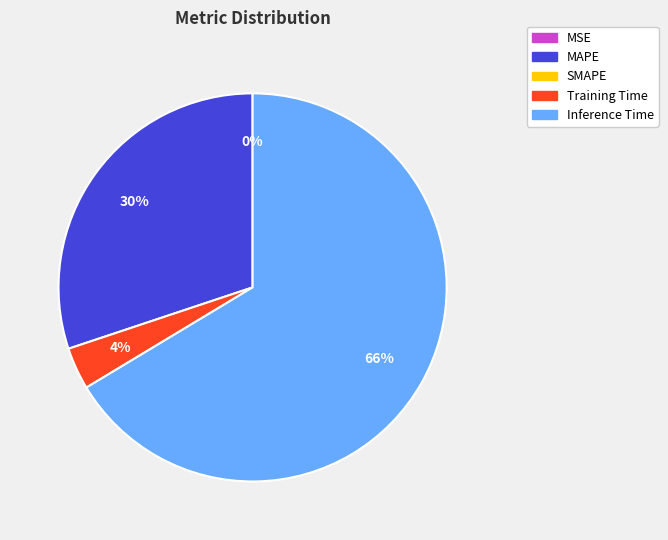

To the nearest percent, what is the difference between the largest and smallest slice percentages?

66%